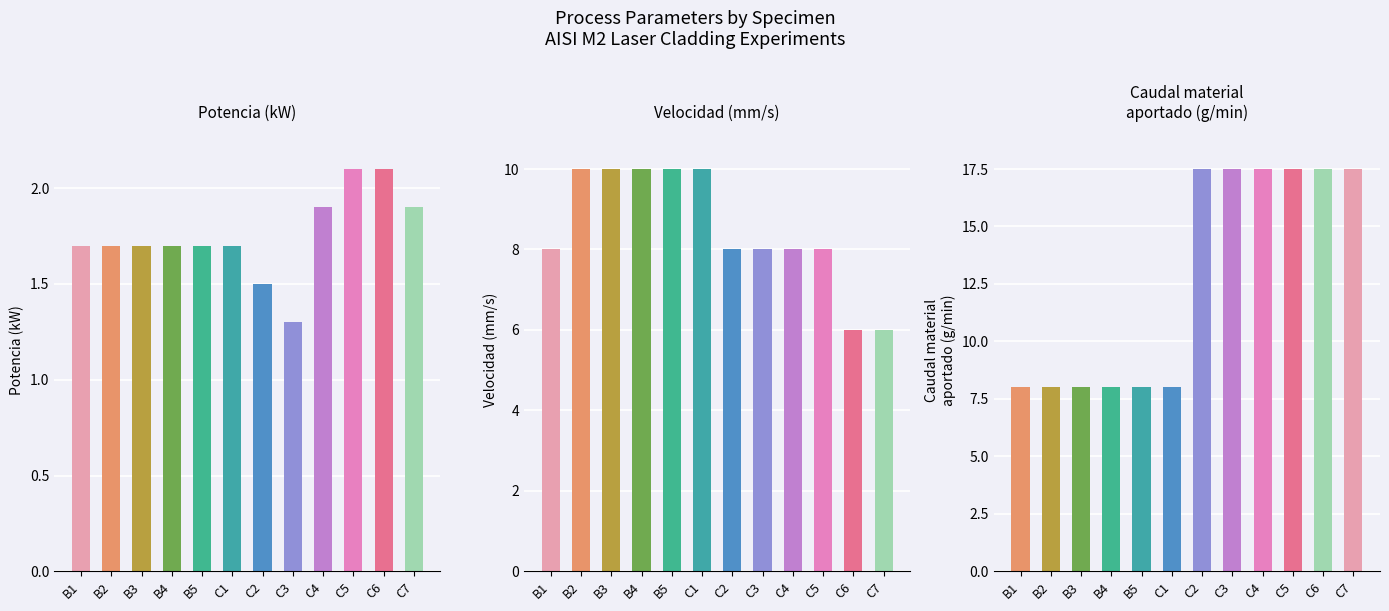

The Caudal material
aportado (g/min) series shows 8.0 at B1. True or false?

True